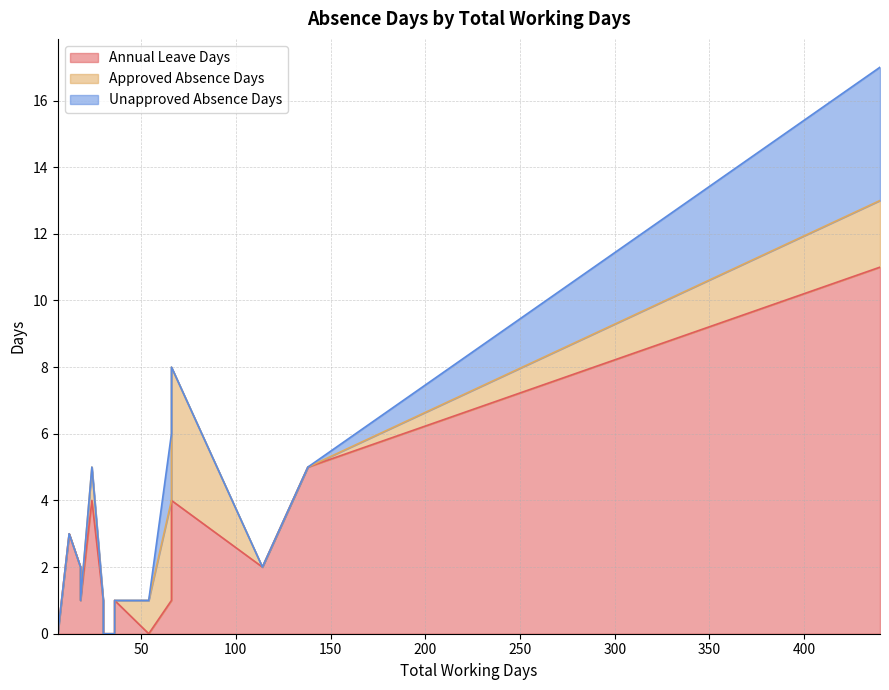

The value of Approved Absence Days at 138 is -2. True or false?

False